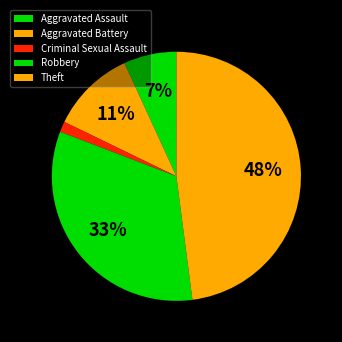

To the nearest percent, what is the average slice percentage?

20%